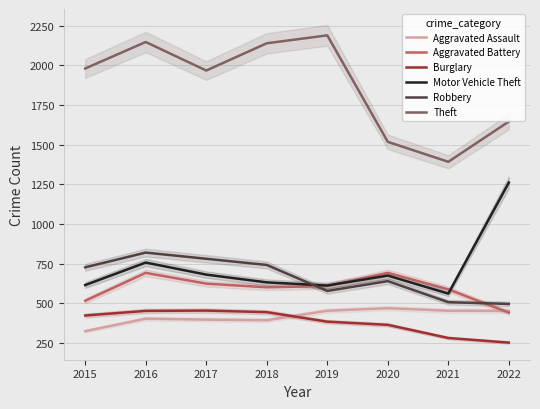

Reading left to right, transcribe all the data shown in this chart.

Aggravated Assault: 323	402	396	392	452	468	452	451
Aggravated Battery: 515	691	623	600	608	691	587	440
Burglary: 422	451	453	443	383	363	280	251
Motor Vehicle Theft: 614	756	680	631	611	674	560	1261
Robbery: 726	819	780	741	577	639	506	495
Theft: 1981	2148	1968	2140	2190	1518	1392	1646